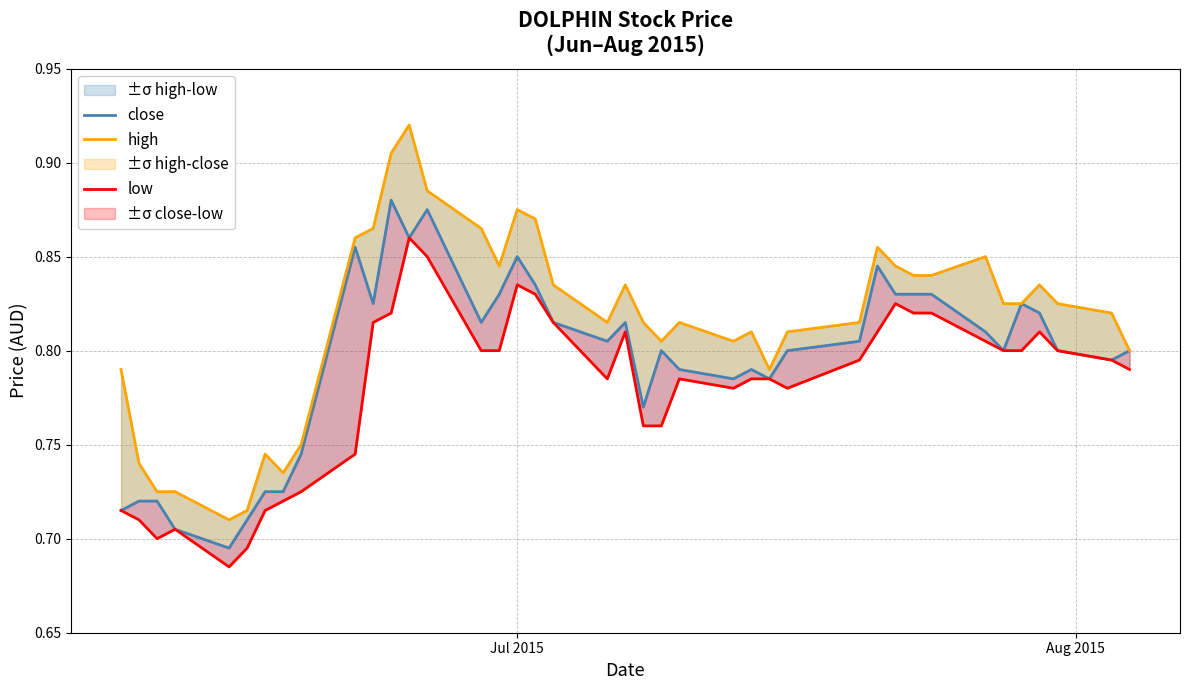

In low, how many points are higher than both neighbors (excluding endpoints)?

7